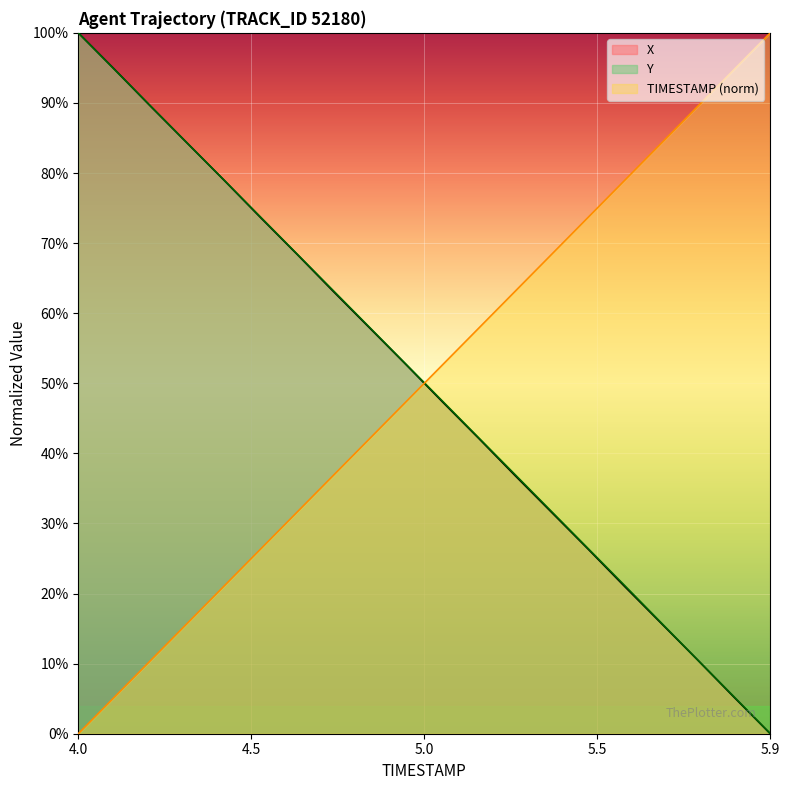

True or false: TIMESTAMP (norm) and X intersect in this chart.

True